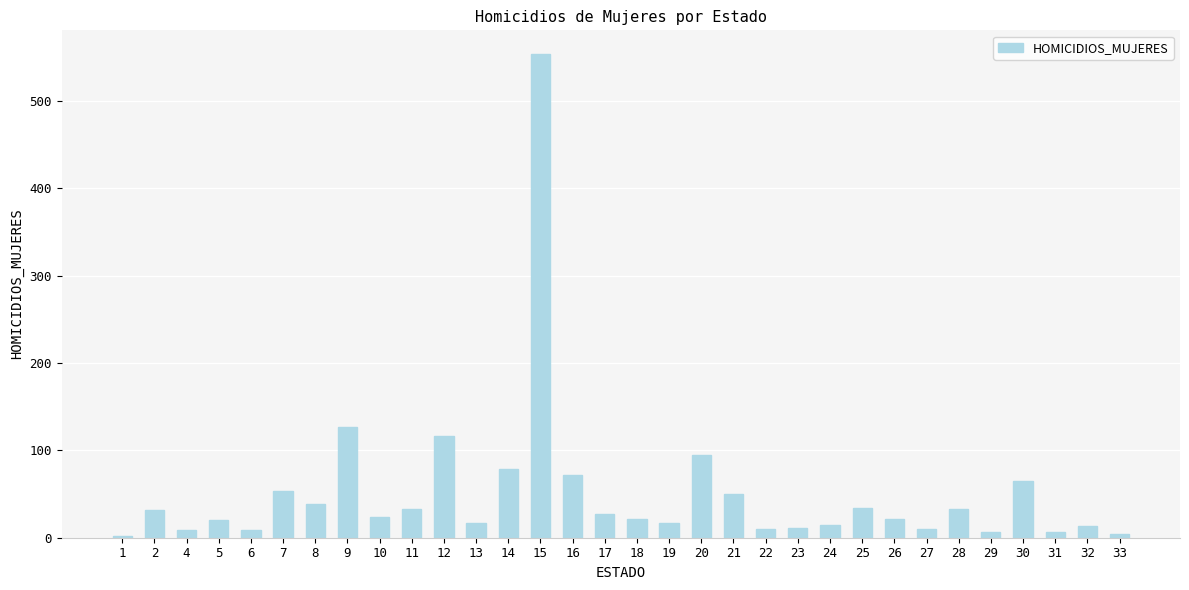

What is the change in value from 6 to 24?

+6